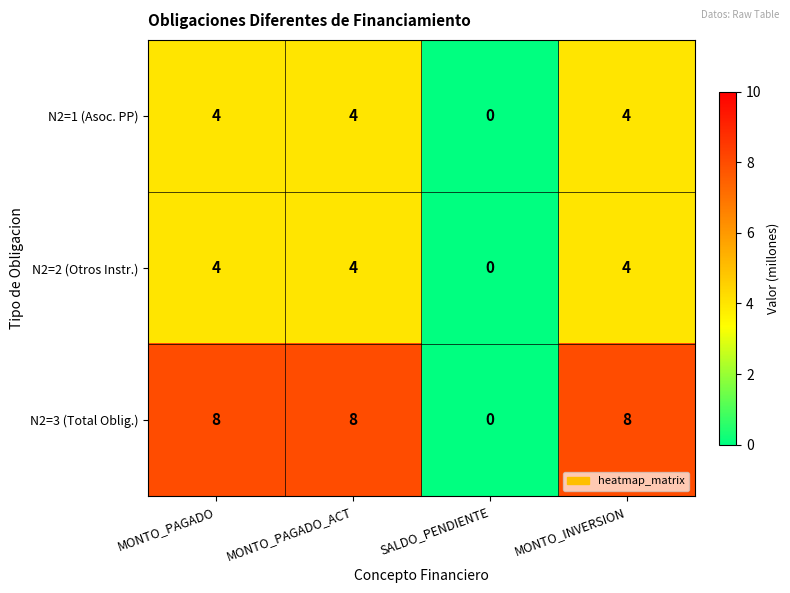

What is the difference between the N2=3 (Total Oblig.) values at MONTO_INVERSION and SALDO_PENDIENTE?

8